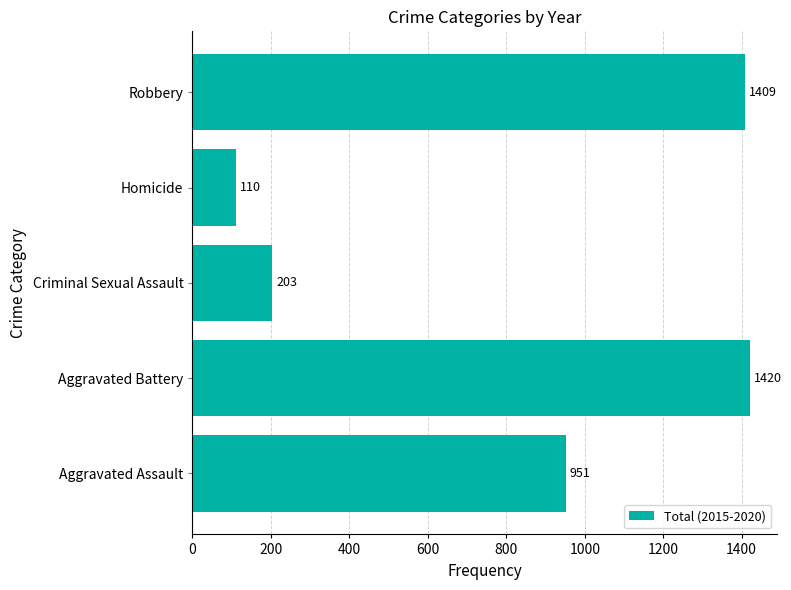

What is the change in value from Aggravated Assault to Criminal Sexual Assault?

-748